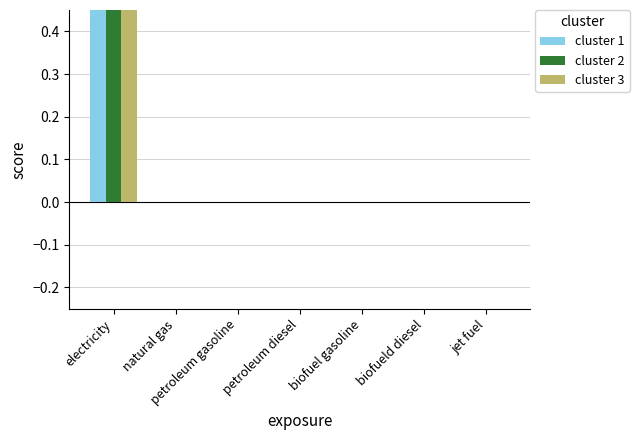

Are the bars horizontal?

No